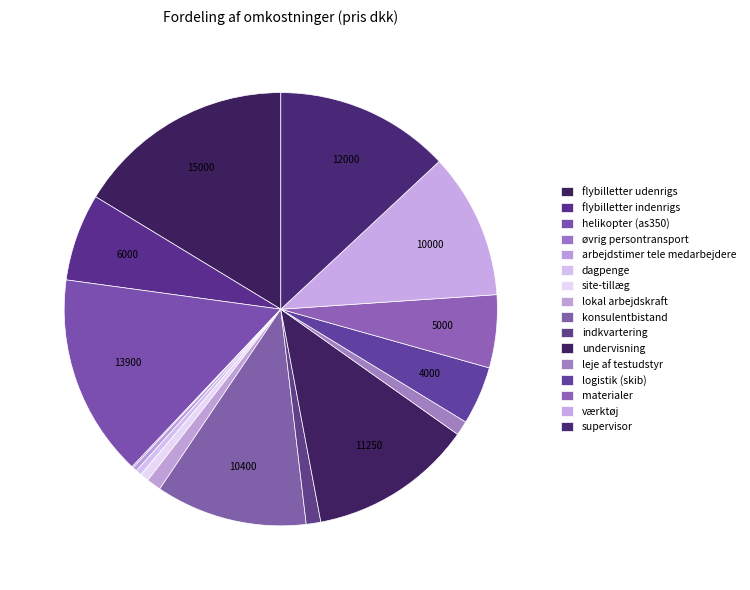

Does undervisning account for over 50% of the chart?

No